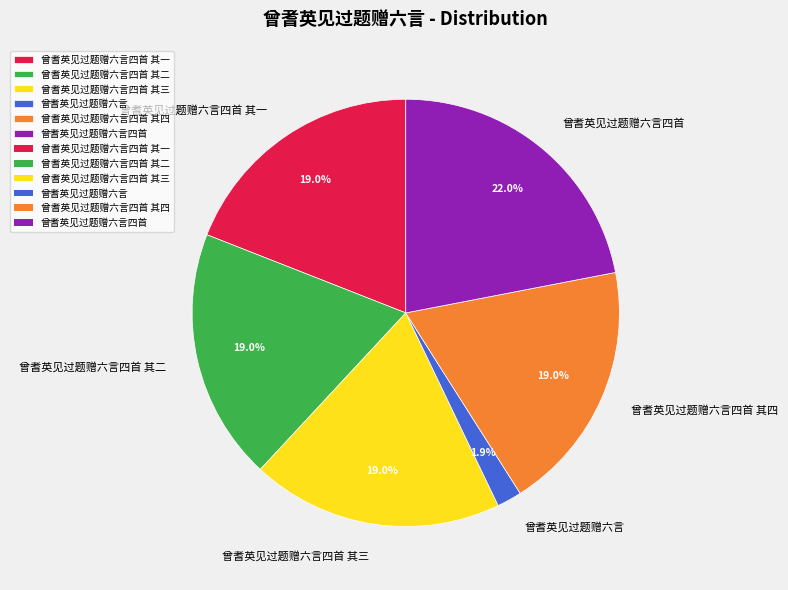

Which has a higher value, 曾耆英见过题赠六言四首 其一 or 曾耆英见过题赠六言?

曾耆英见过题赠六言四首 其一